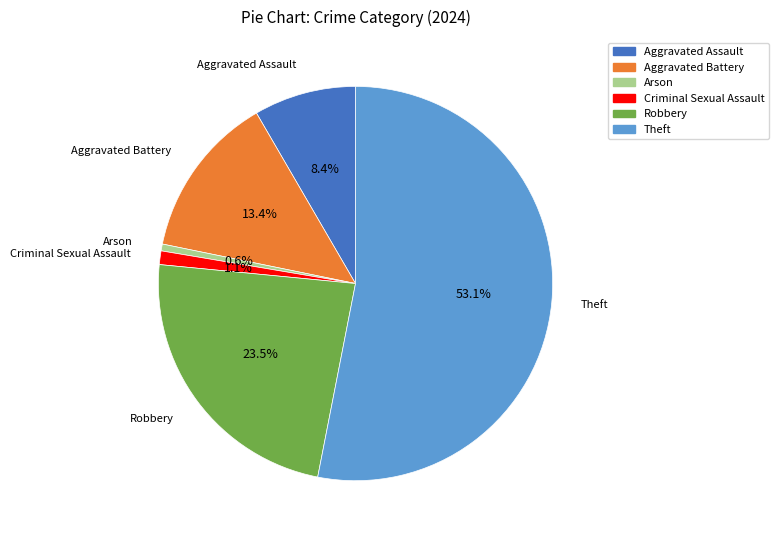

Does Theft account for over 50% of the chart?

Yes